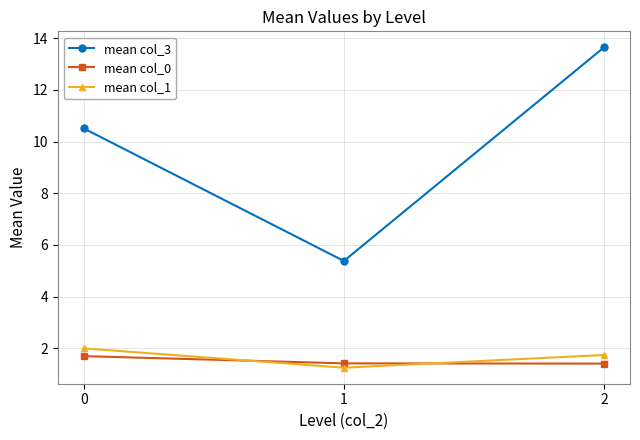

True or false: mean col_1 has a value of 2.0 at 0.

True